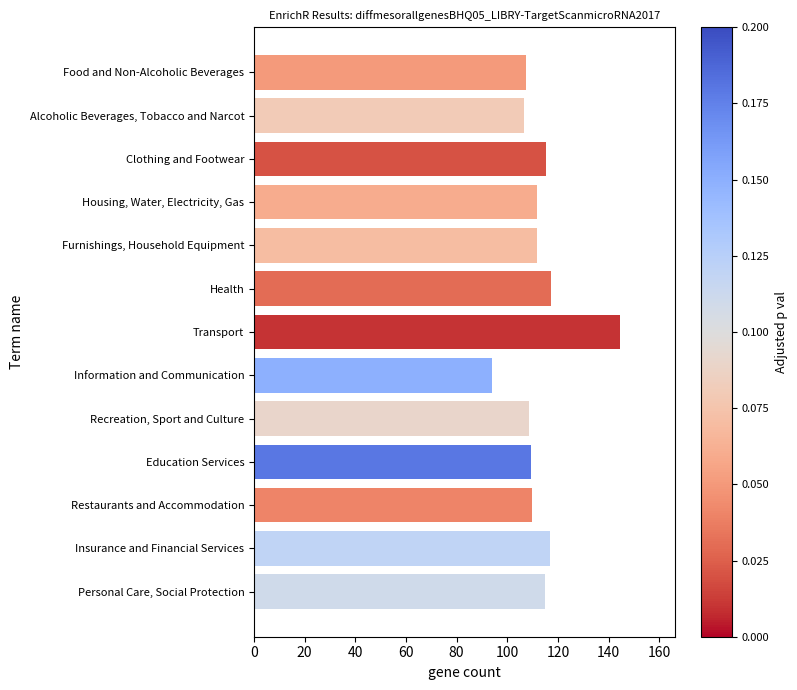

How many categories are shown in the chart?

13